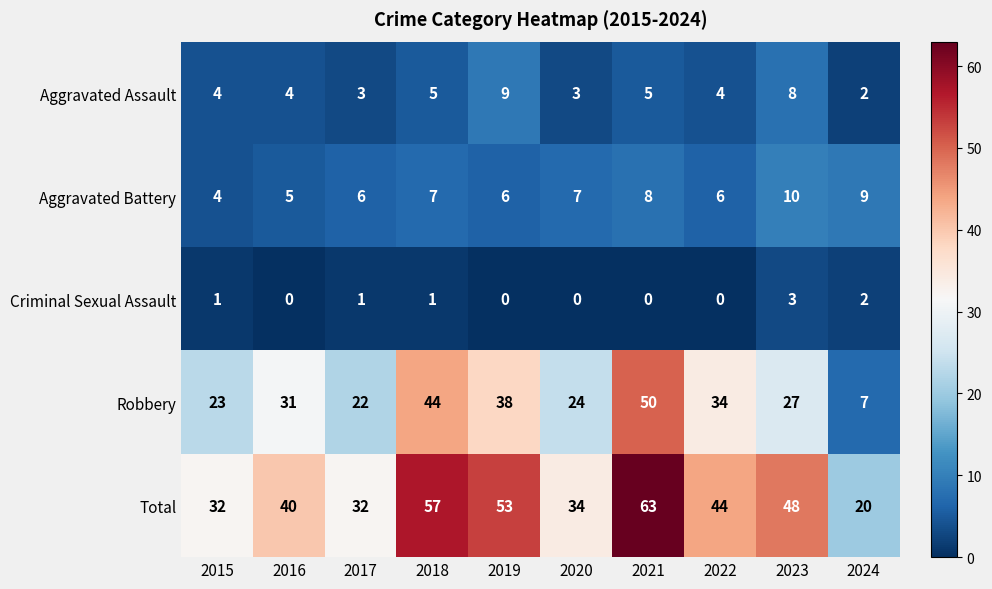

At which category is the sum across all series the highest?

2021